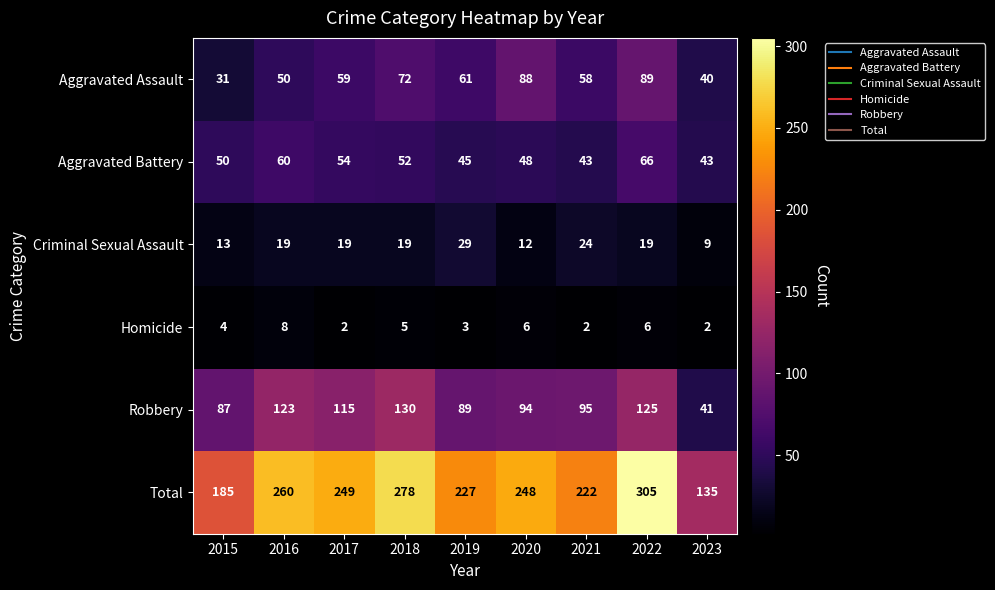

Rank the series at 2015 from lowest to highest value.

Homicide, Criminal Sexual Assault, Aggravated Assault, Aggravated Battery, Robbery, Total